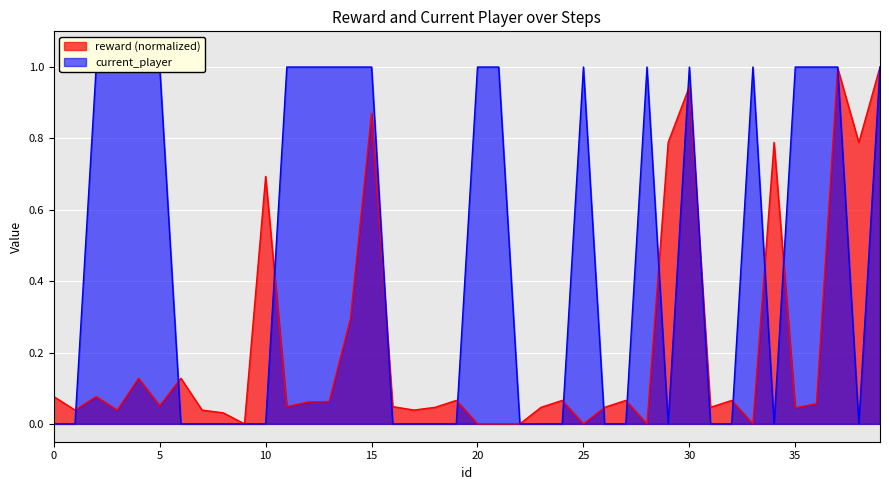

The value of current_player at 27 is 0.0. True or false?

True